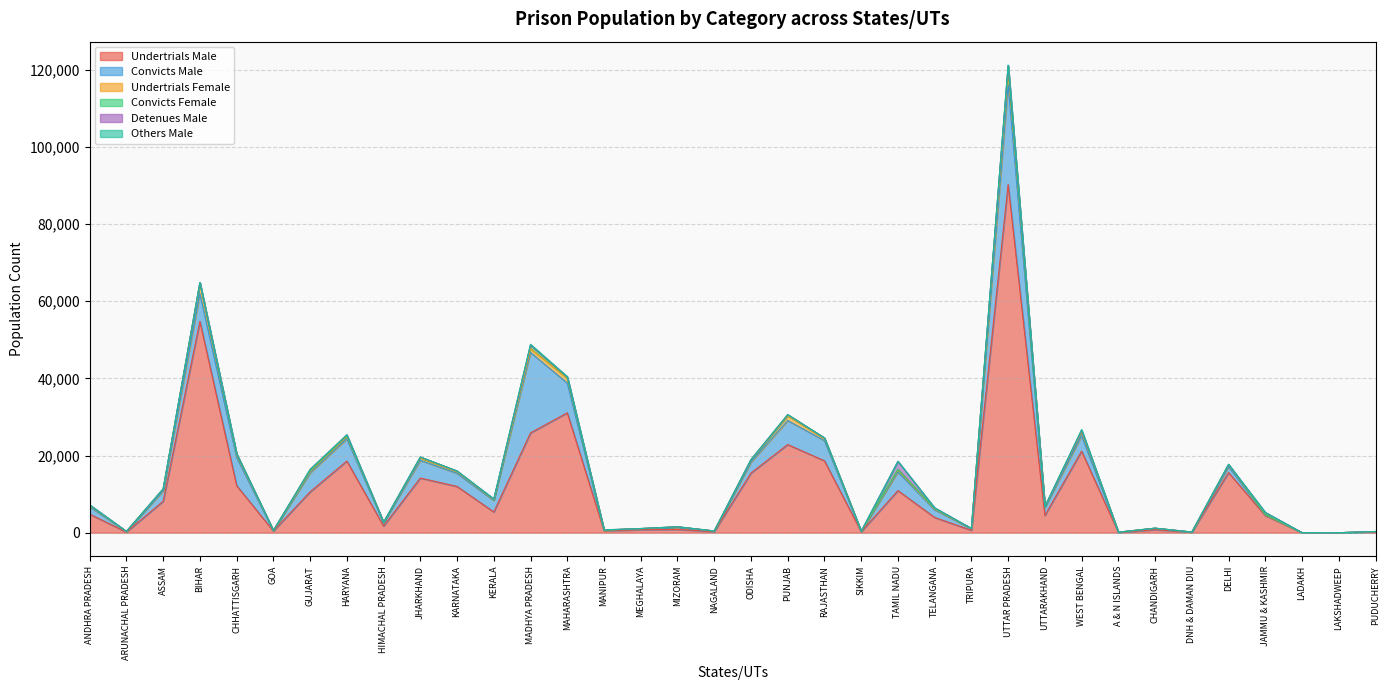

What is the difference between the maximum and second lowest values in the Undertrials Female series?

3587